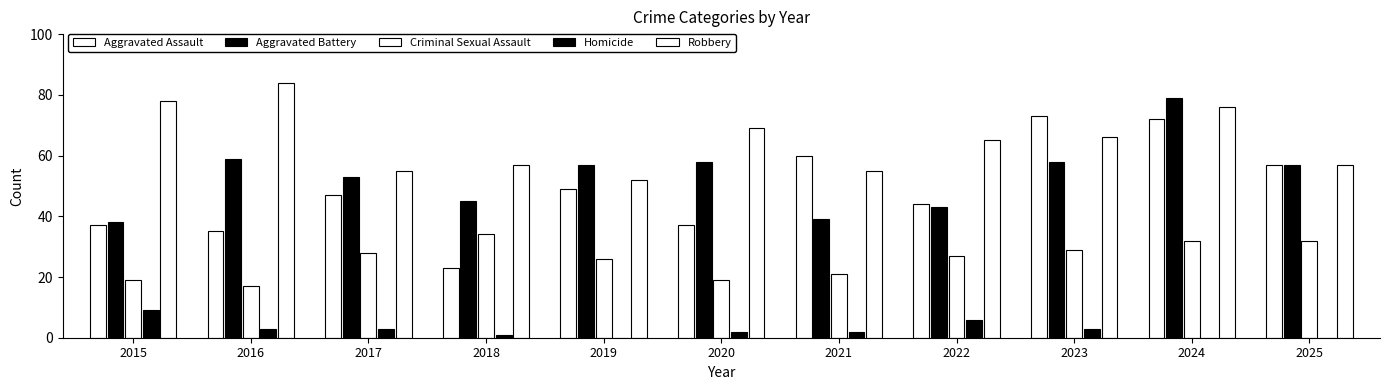

How many distinct data groups are displayed?

5